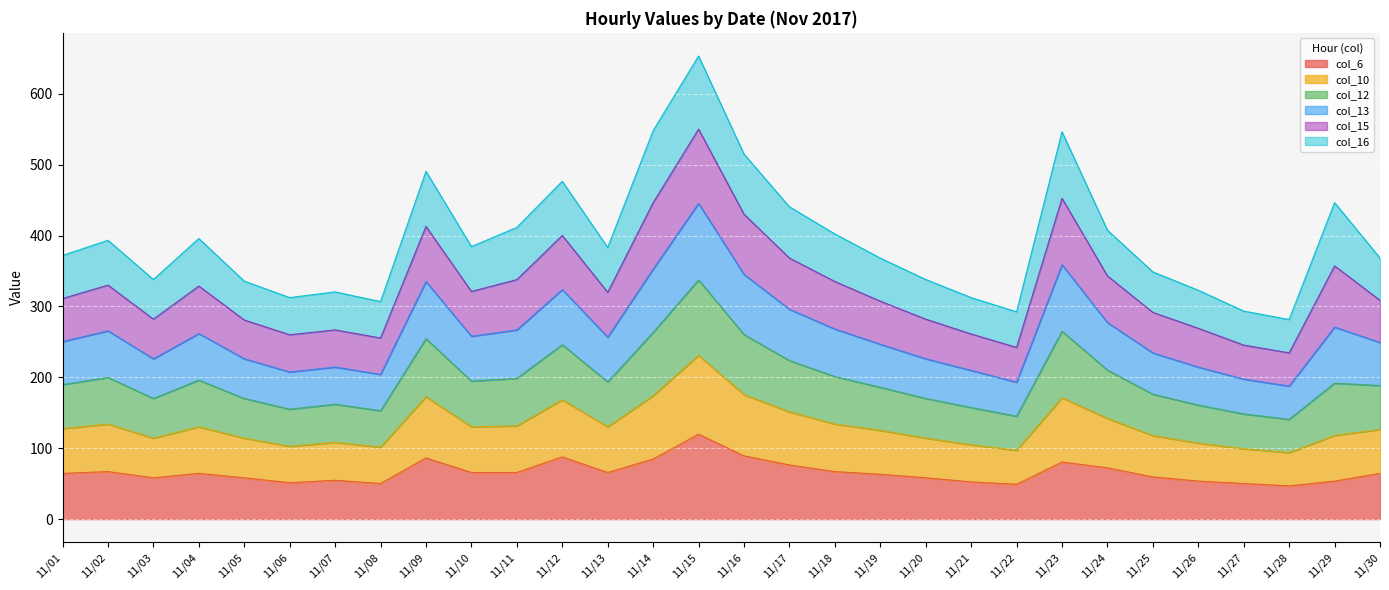

At which category is the sum across all series the highest?

11/15